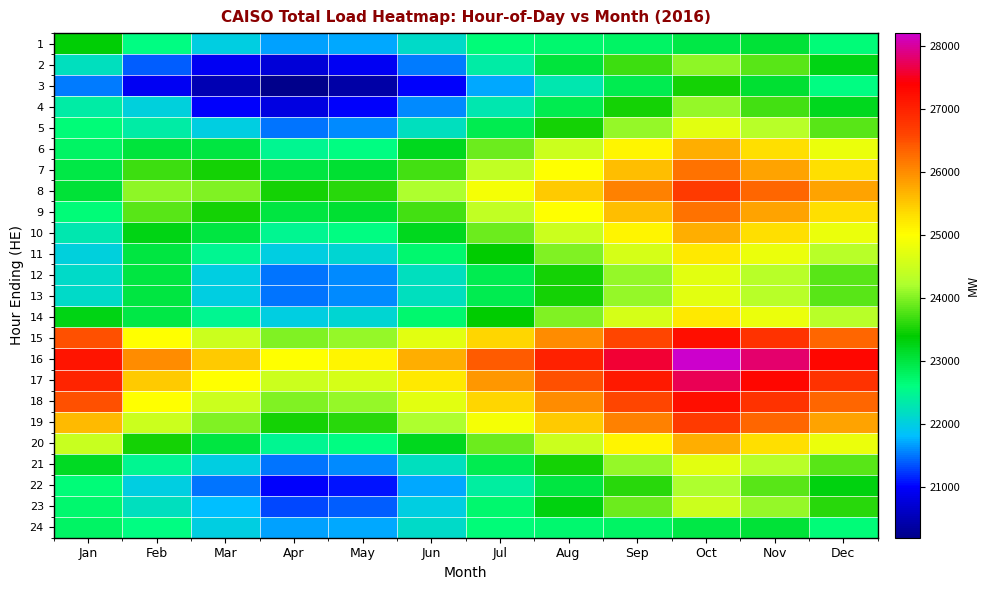

What is the total value across all series at Nov?

600212